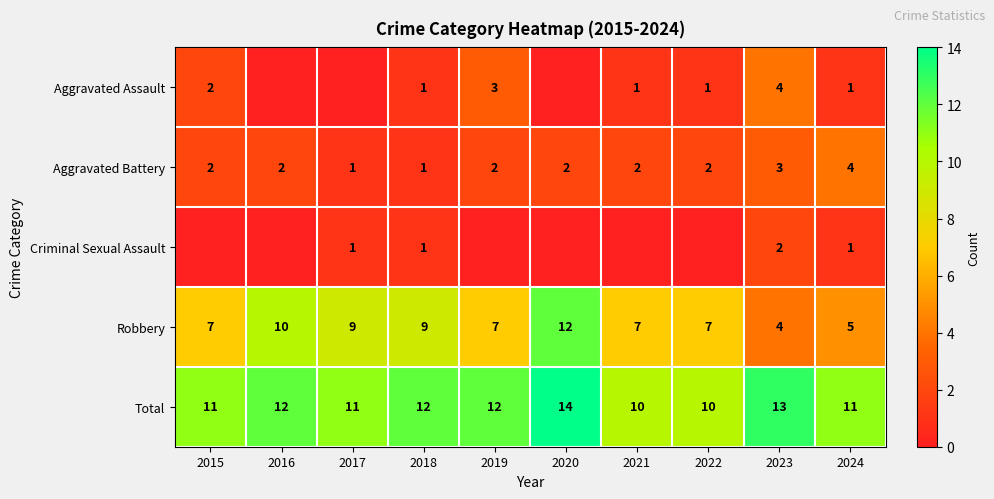

What is the sum of the Aggravated Battery values at 2022 and 2019?

4